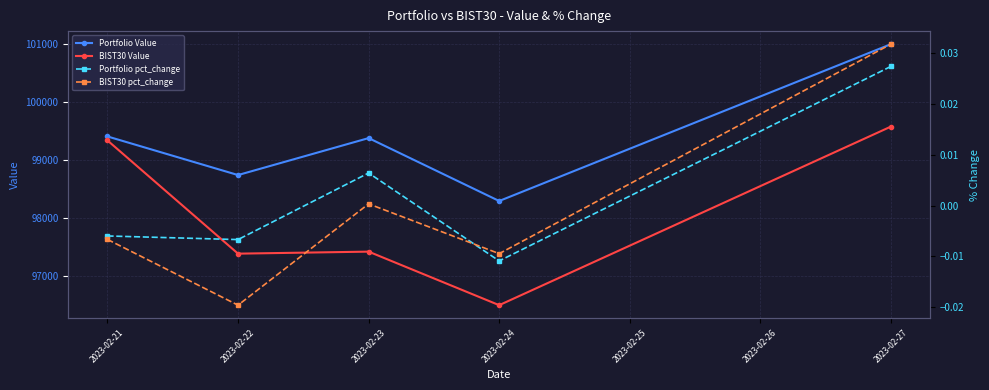

Rank the series by their maximum value, from lowest to highest.

Portfolio pct_change, BIST30 pct_change, BIST30 Value, Portfolio Value